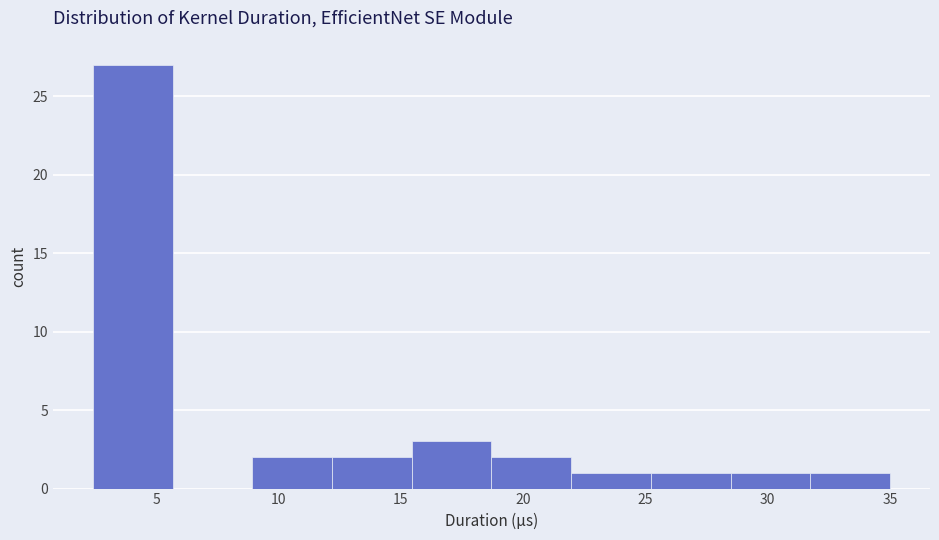

Reading left to right, list every bar in this chart as the range it spans on the x-axis followed by its height. Neither the bar edges nor the heights are printed on the chart, so give them approximately, as read against the axes.

2.5 to 5.5: 27
5.5 to 9.0: 0
9.0 to 12.0: 2
12.0 to 15.5: 2
15.5 to 18.5: 3
18.5 to 22.0: 2
22.0 to 25.0: 1
25.0 to 28.5: 1
28.5 to 31.5: 1
31.5 to 35.0: 1